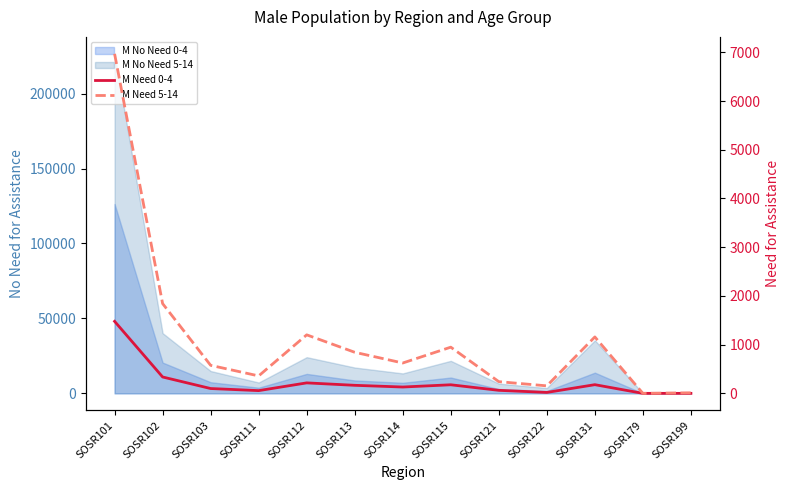

What is the difference between the highest and lowest values at SOSR111?

302